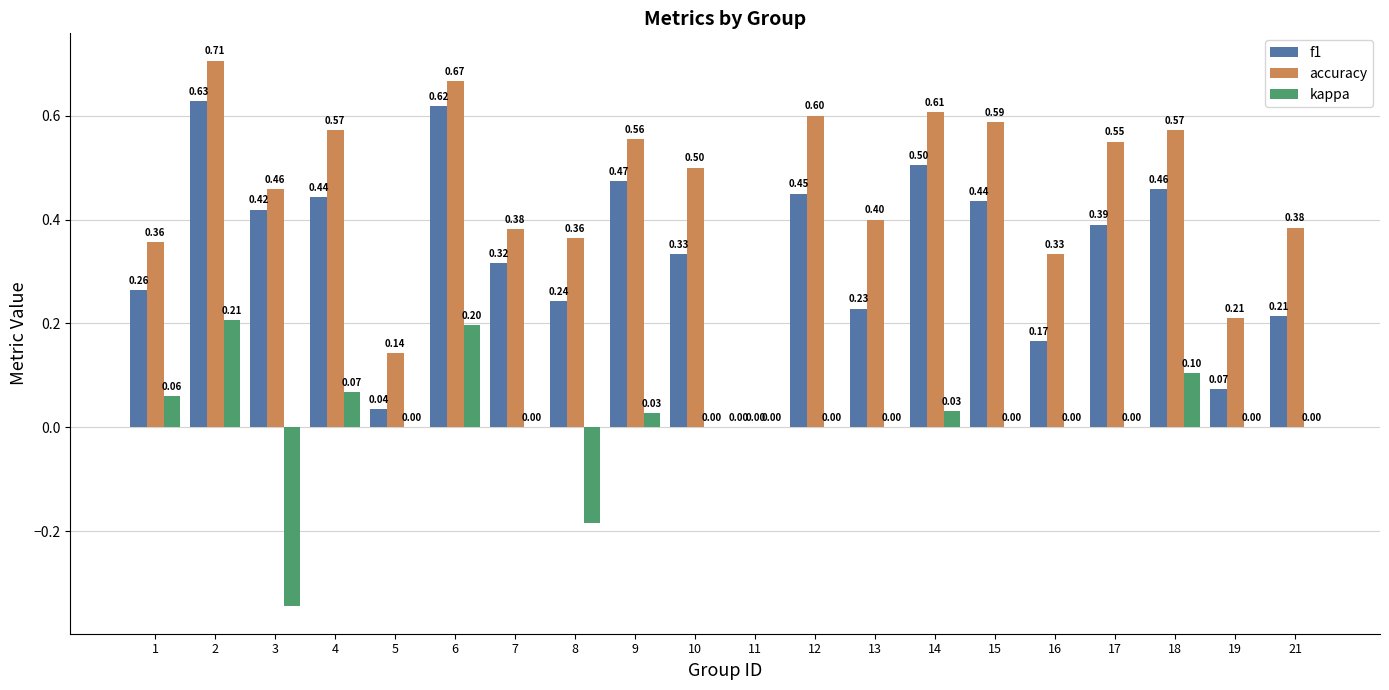

Which series changed the most between 13 and 16?

accuracy